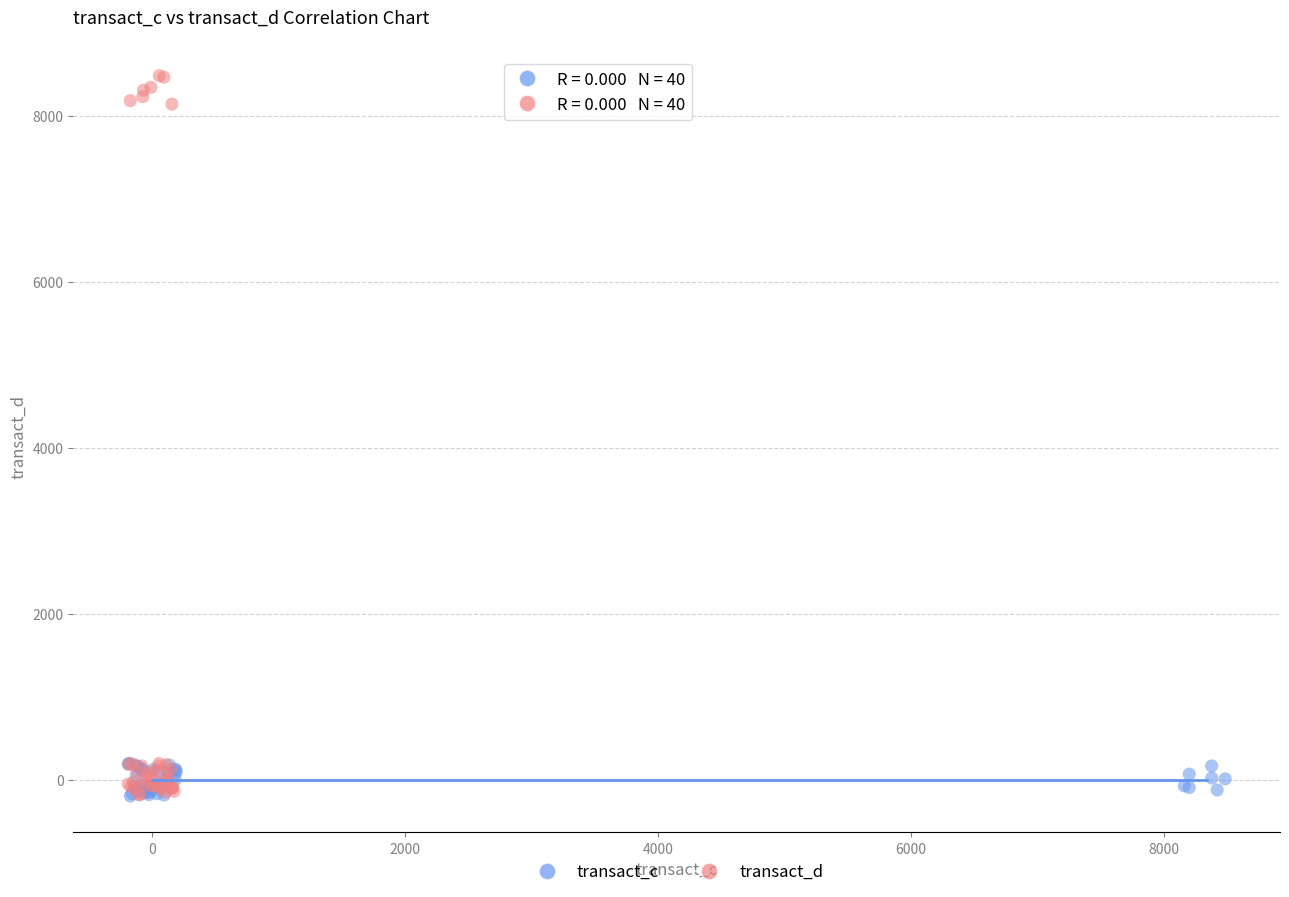

Which series has the largest Y range (max minus min)?

transact_d